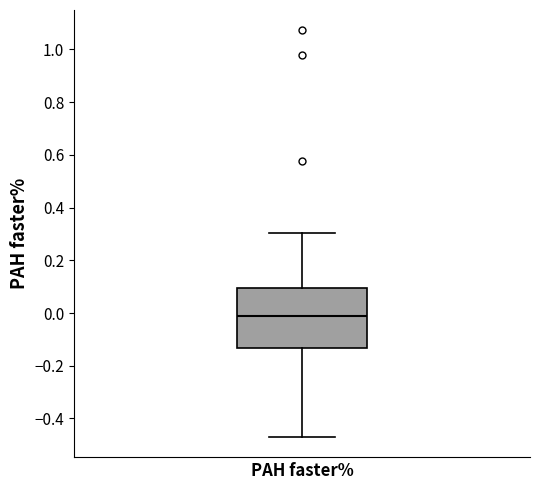

Read this box plot against the y-axis: the position of the median line, the range covered by the box, and the ends of both whiskers. The values are not printed on the chart, so give them approximately, as read against the axis.

median -0.02, box -0.14 to 0.10, whiskers -0.46 to 0.30